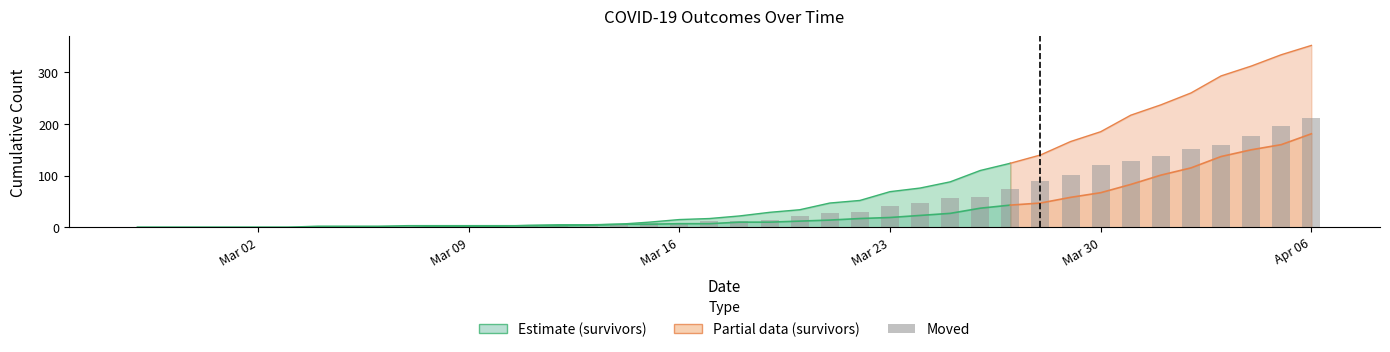

How many bars are there in total?

40